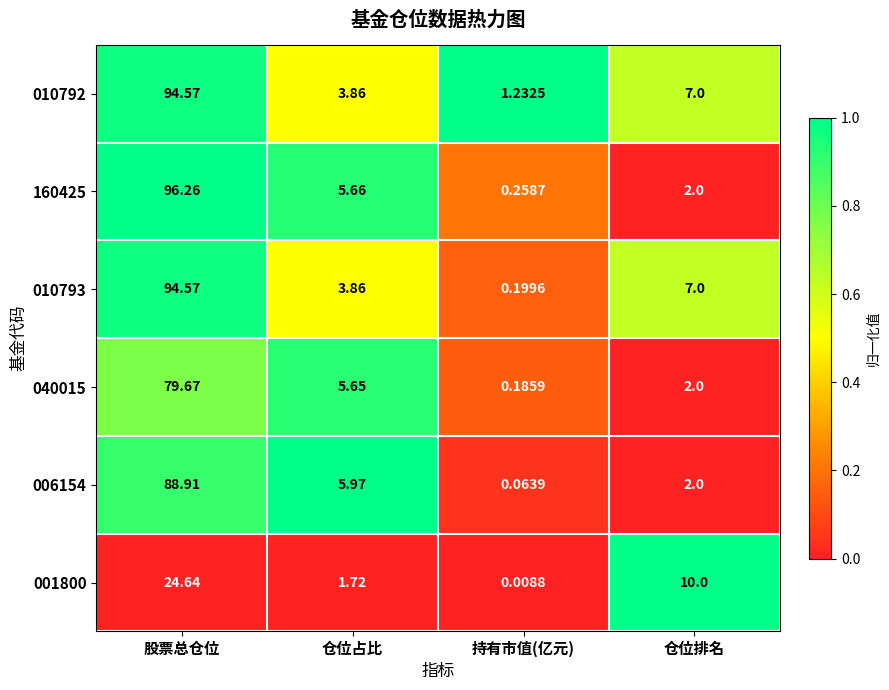

At which category is the sum across all series the highest?

股票总仓位